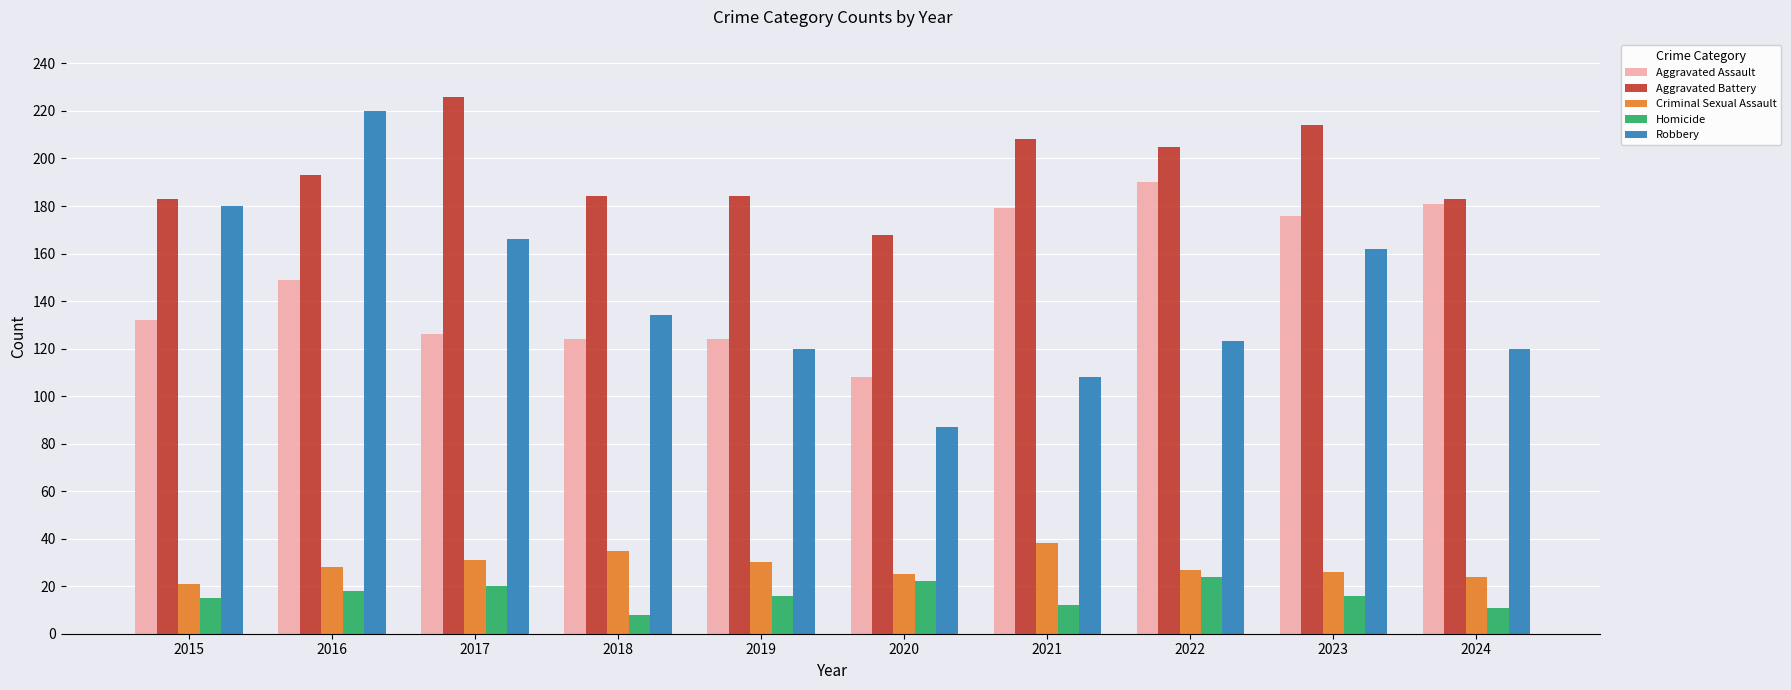

Where is Aggravated Assault nearest to the value 149?

2016